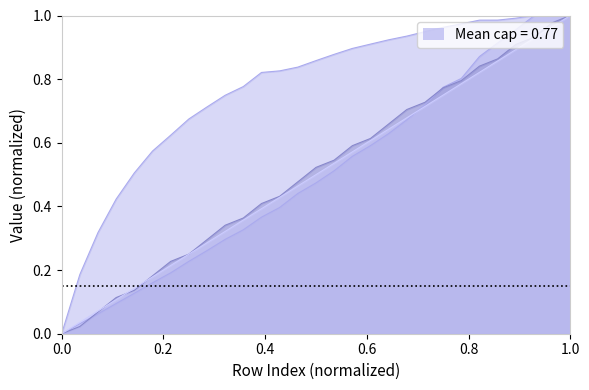

What is the sum of all Capacidade operacional [ha/h] values?

22.3